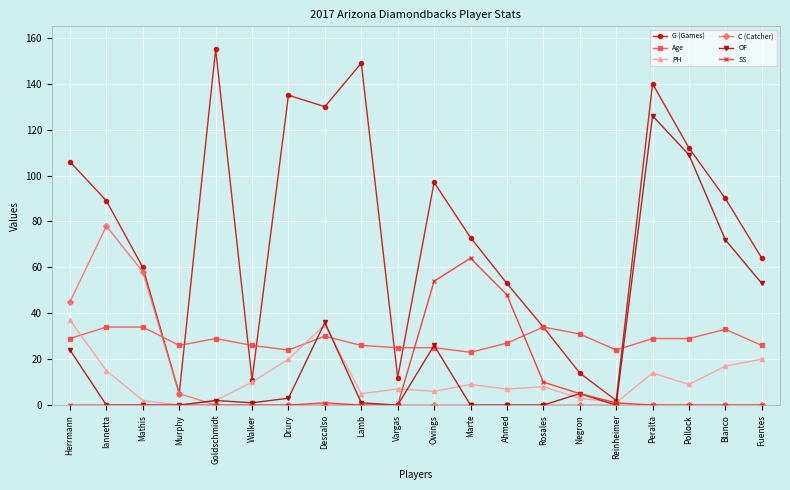

Reading left to right, list all the values displayed in this chart.

G (Games): 106	89	60	5	155	11	135	130	149	12	97	73	53	34	14	2	140	112	90	64
Age: 29	34	34	26	29	26	24	30	26	25	25	23	27	34	31	24	29	29	33	26
PH: 37	15	2	0	2	10	20	35	5	7	6	9	7	8	3	1	14	9	17	20
C (Catcher): 45	78	58	5	0	0	0	0	0	0	0	0	0	0	0	0	0	0	0	0
OF: 24	0	0	0	2	1	3	36	1	0	26	0	0	0	5	0	126	109	72	53
SS: 0	0	0	0	0	0	0	1	0	0	54	64	48	10	5	1	0	0	0	0